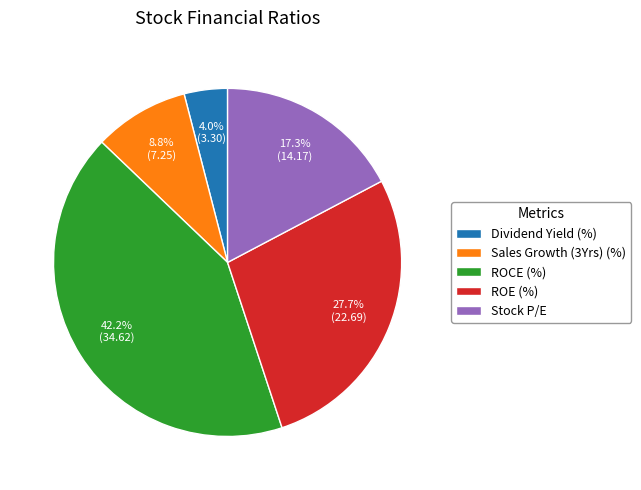

Rank the categories by value from lowest to highest.

Dividend Yield (%), Sales Growth (3Yrs) (%), Stock P/E, ROE (%), ROCE (%)